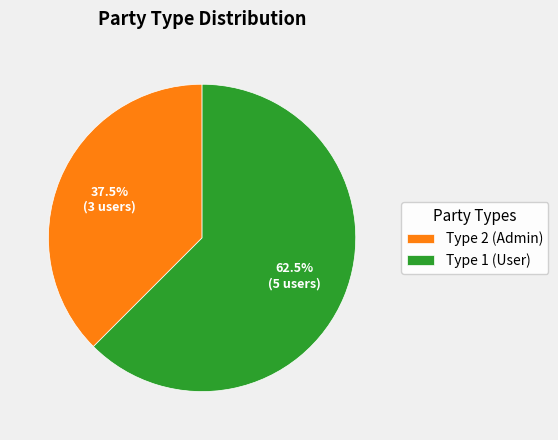

How many slices are in this pie chart?

2